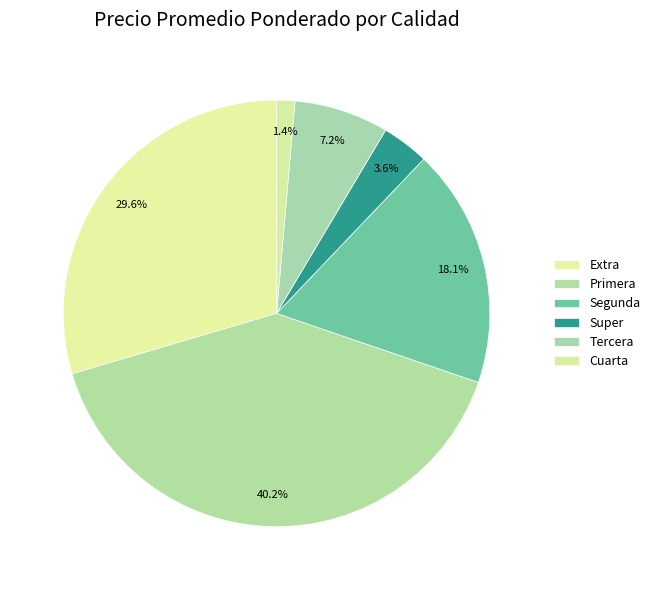

Which slice is the largest?

Primera